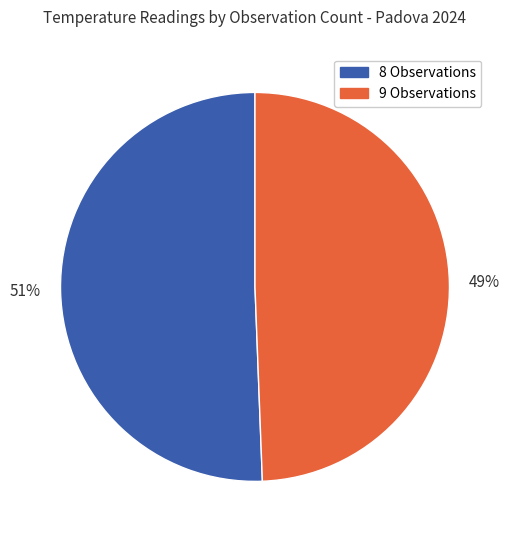

Which slice is the smallest?

9 Observations